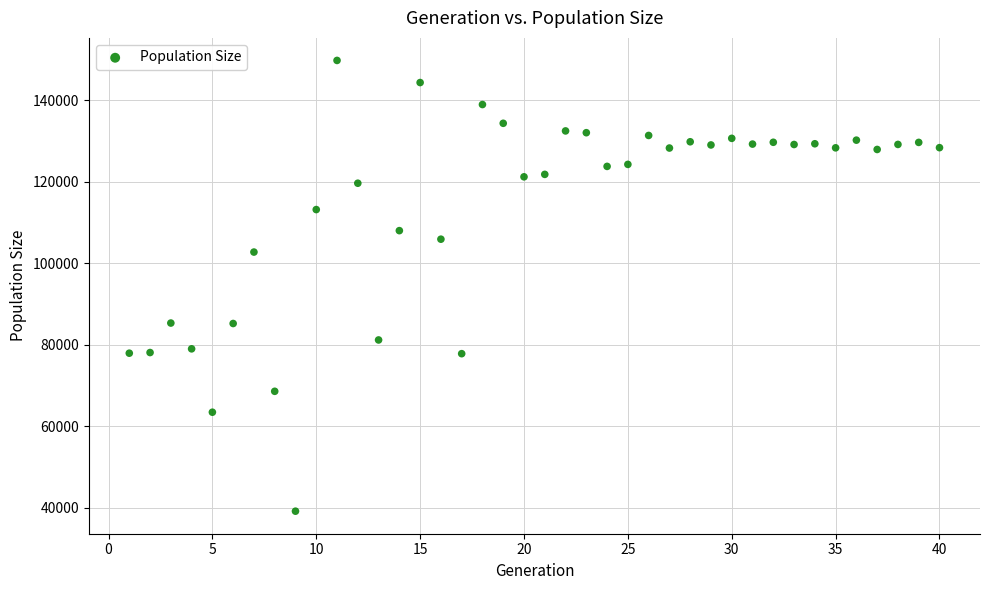

What is the range of Y values (max minus min)?

110660